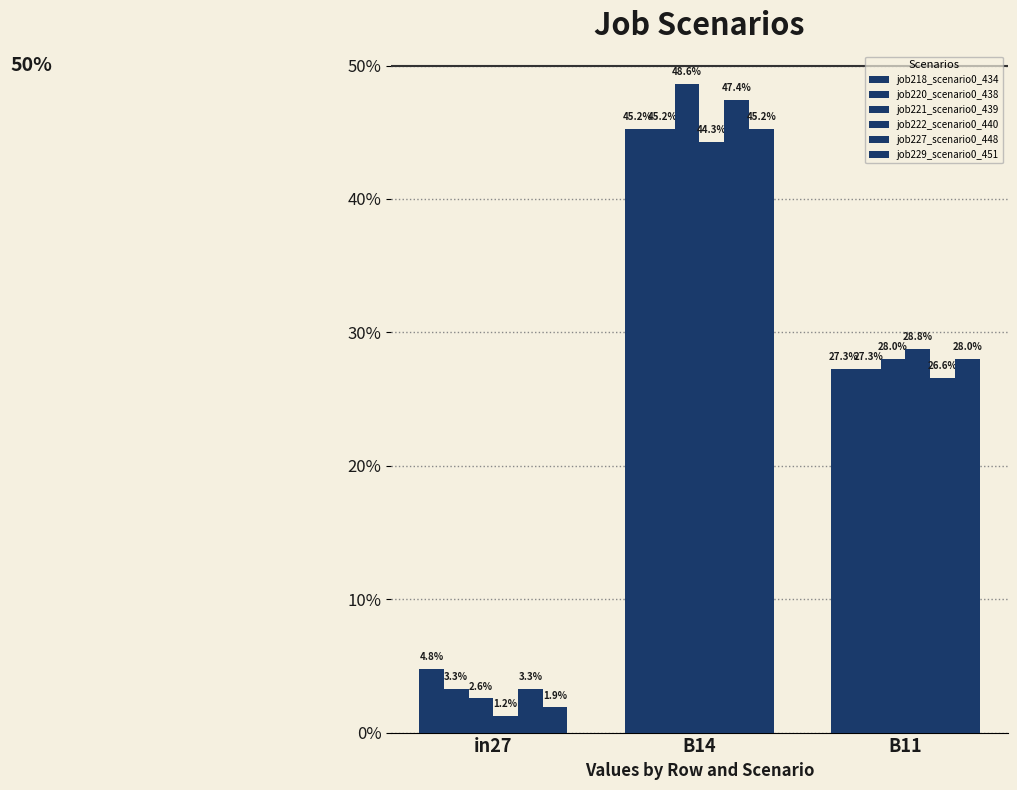

Are the bars horizontal?

No